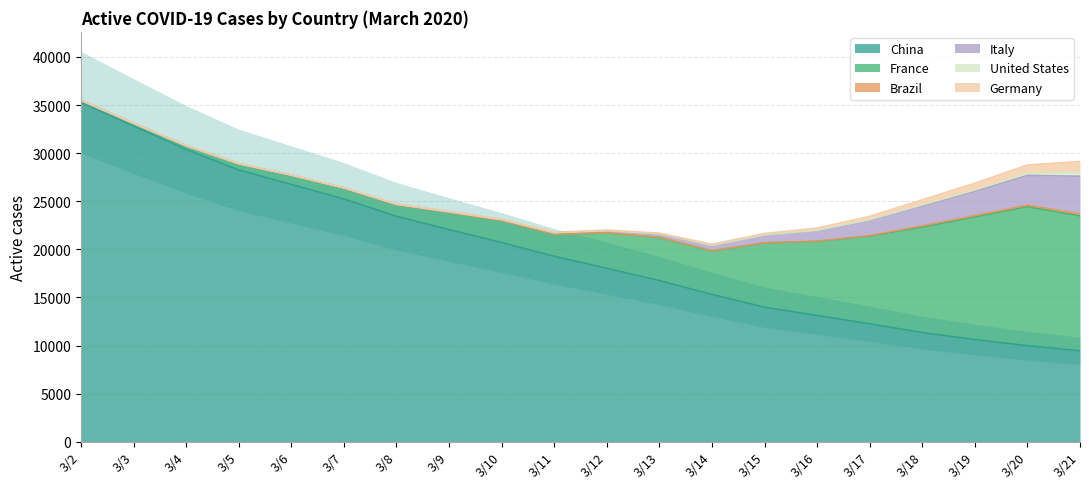

Between 3/17 and 3/3, which is larger?

3/3